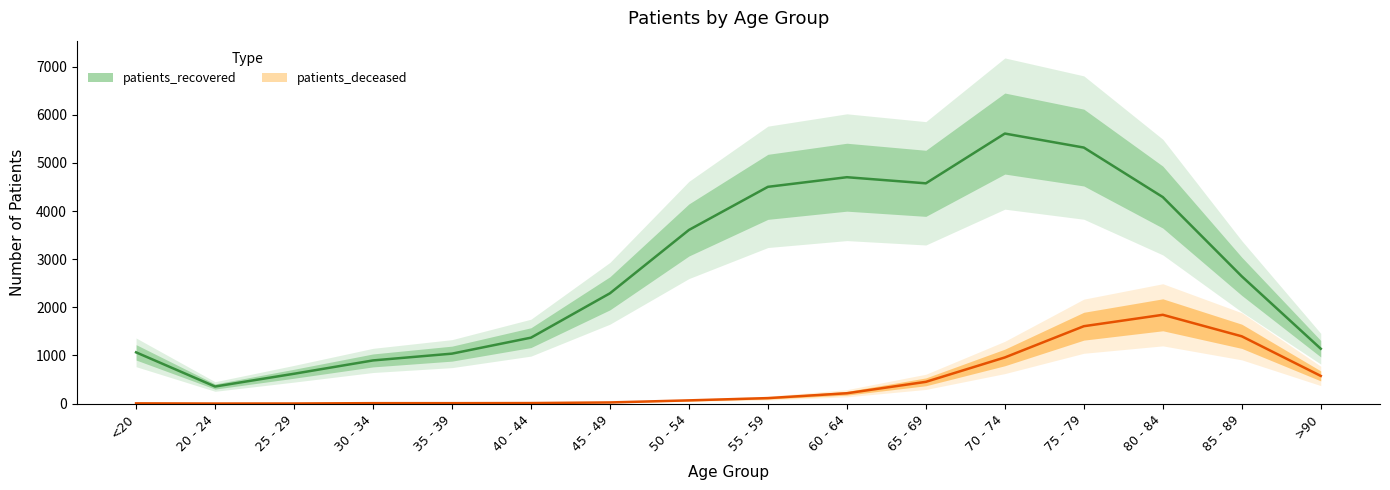

What position from the right is >90?

1